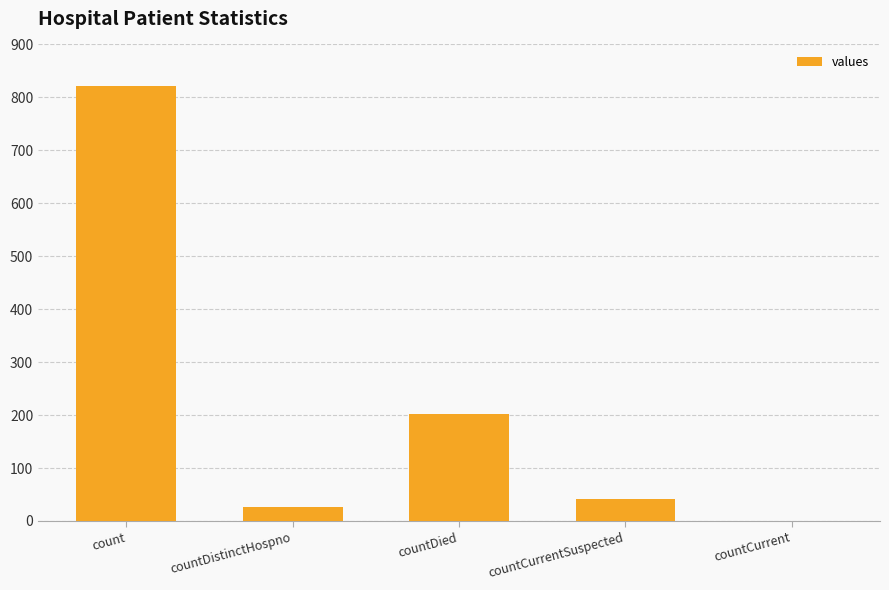

Between countCurrentSuspected and countCurrent, which is larger?

countCurrentSuspected